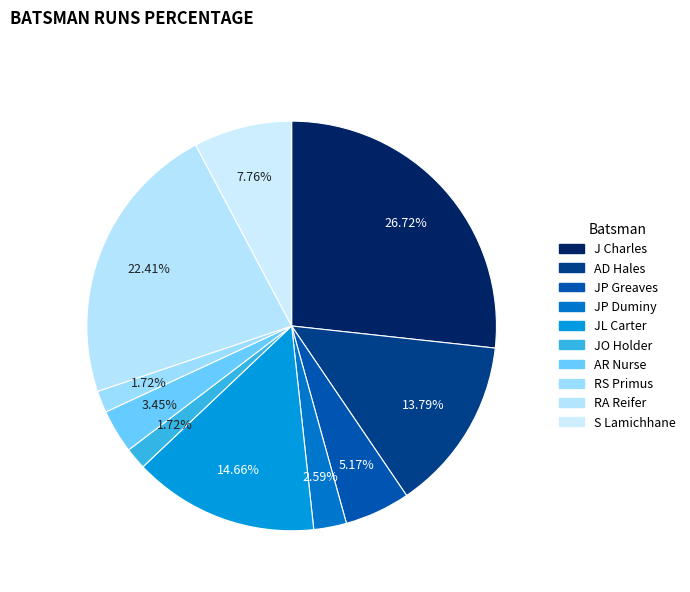

How many slices are in this pie chart?

10